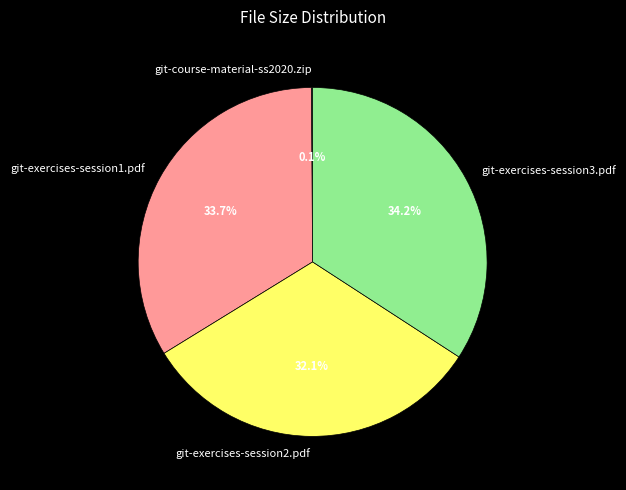

Is it true that git-exercises-session2.pdf is 32% of the pie?

True